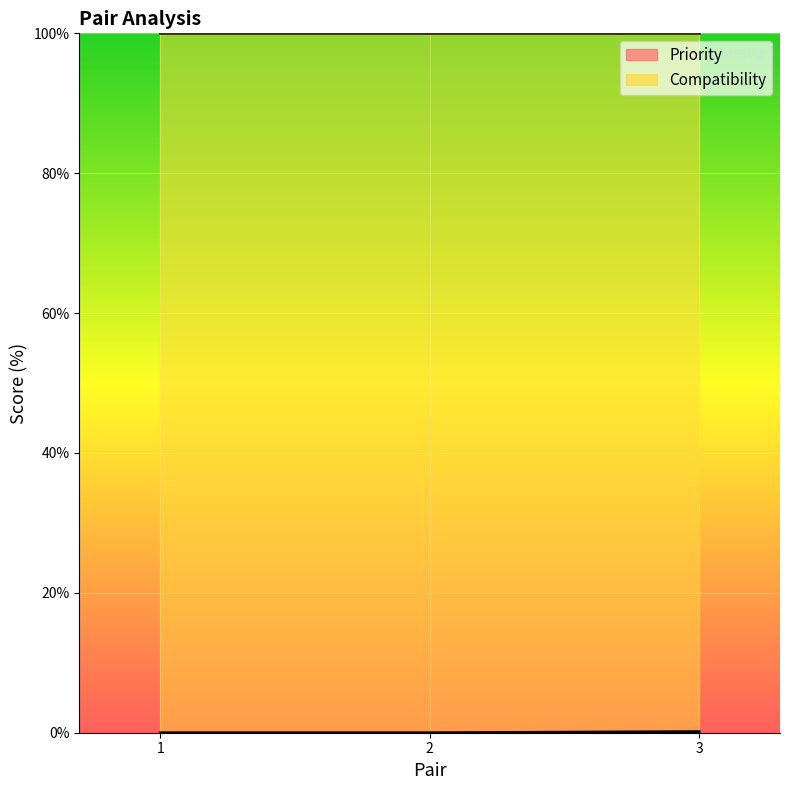

What is the average value?

0.1